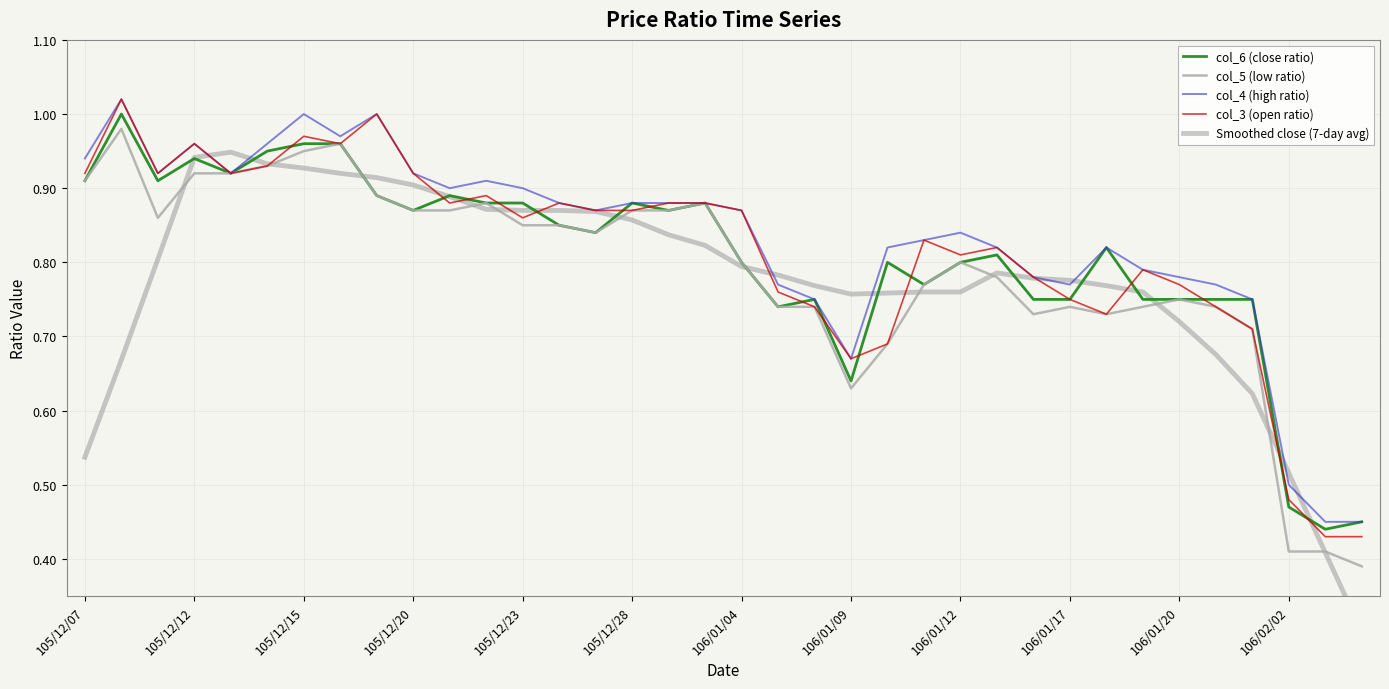

How many lines are shown in the chart?

5